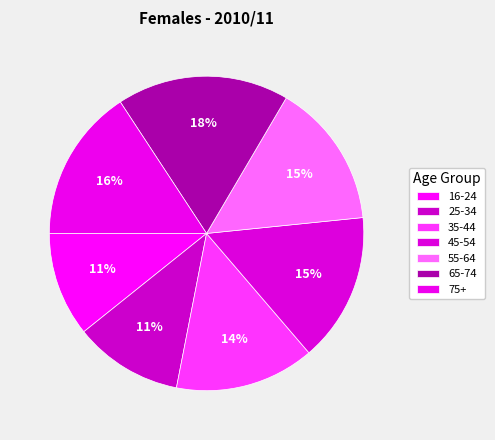

To the nearest percent, what is the average slice percentage?

14%